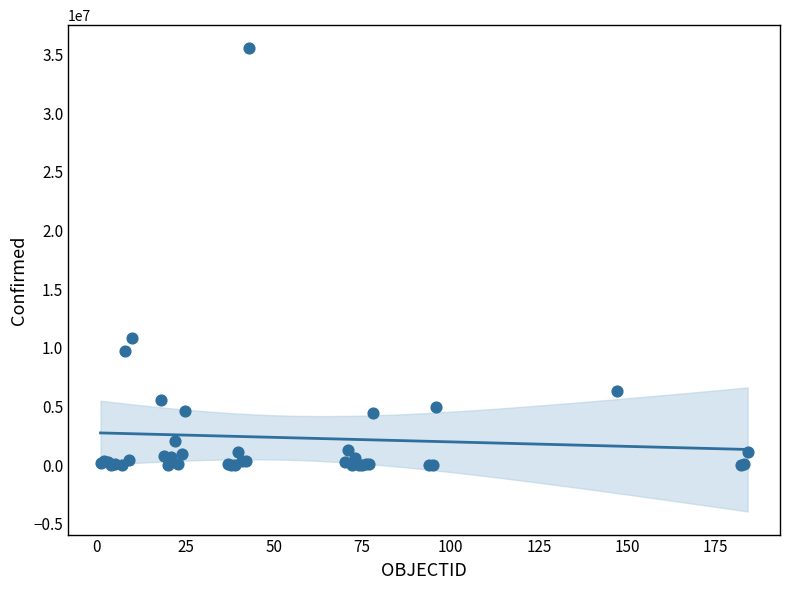

What Y value in the scatter plot is closest to 17769681?

10853888